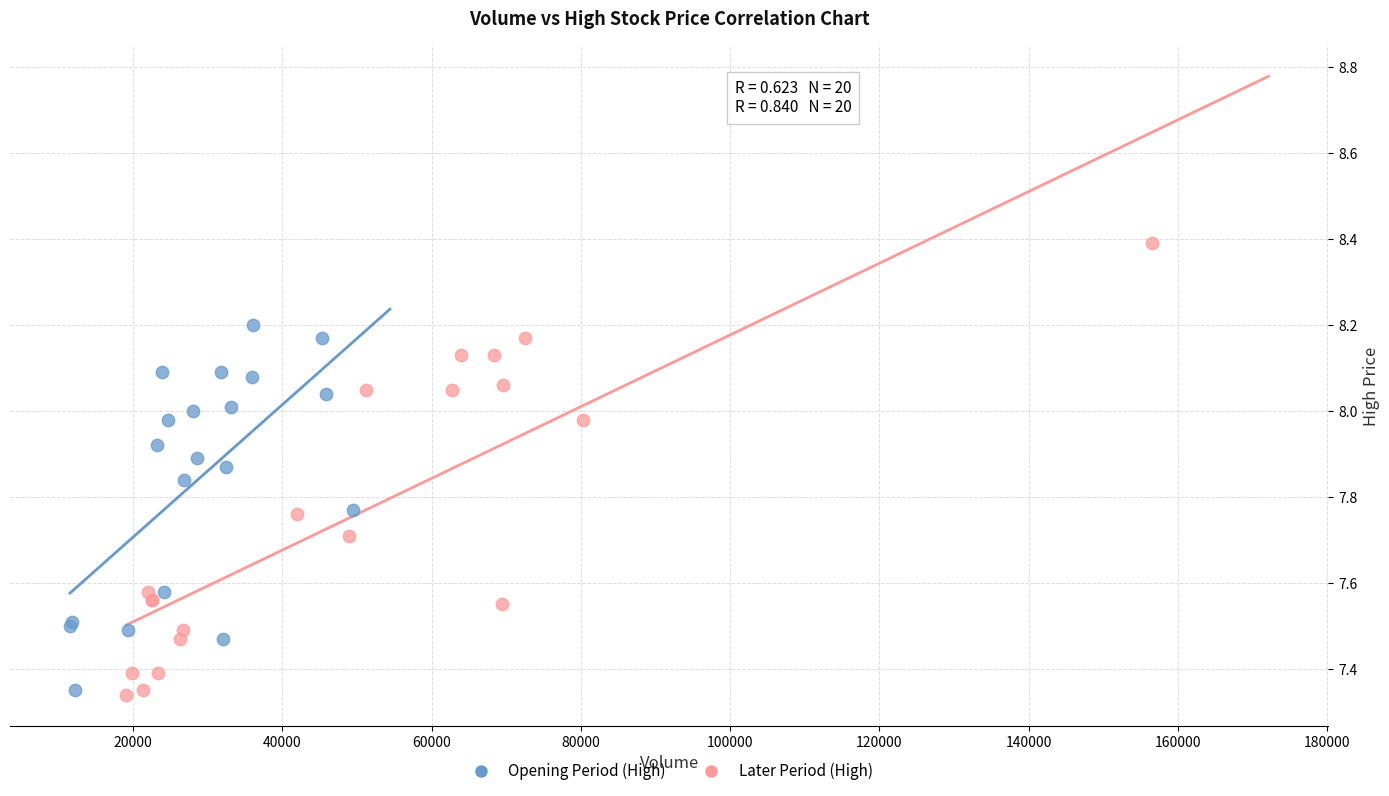

Which series has the largest Y range (max minus min)?

Later Period (High)